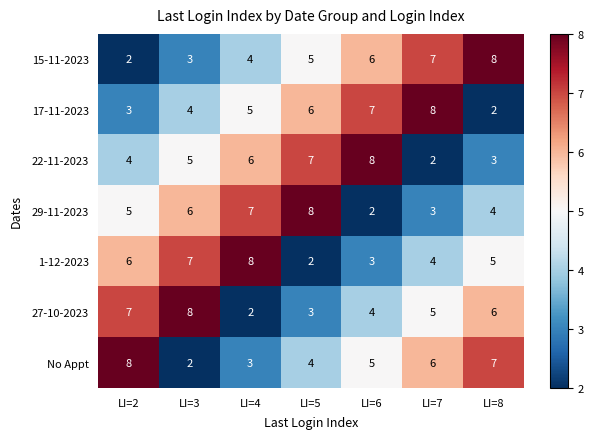

The value of 17-11-2023 at LI=6 is 9. True or false?

False